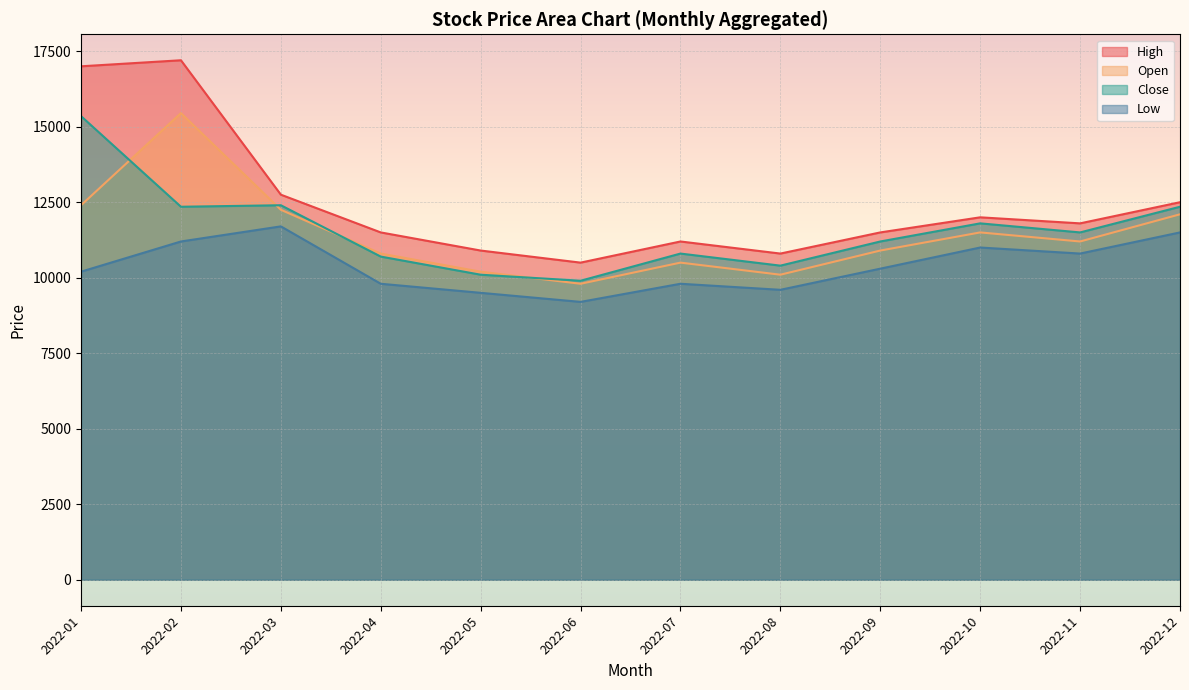

Is it true that Open equals 10100 at 2022-08?

True